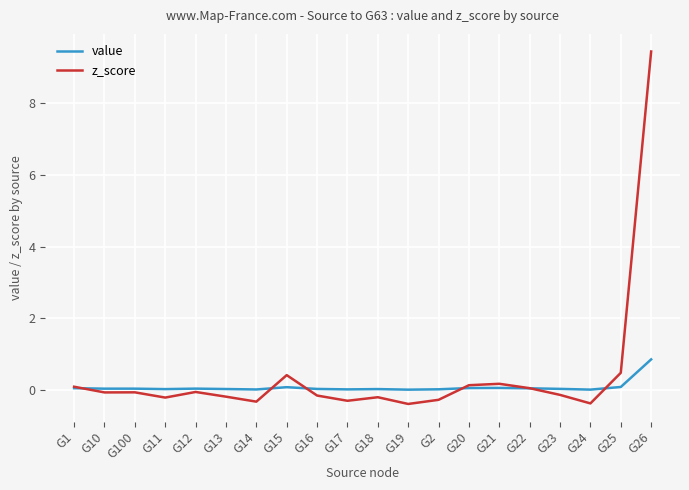

At which category is the sum across all series the highest?

G26